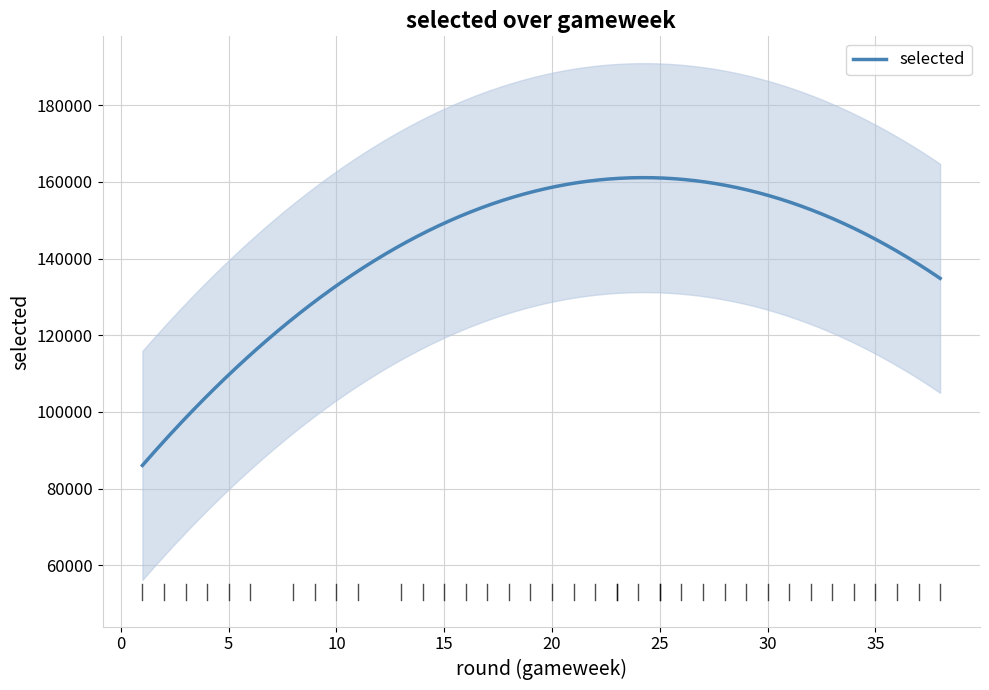

What is the maximum value for selected?

161132.2